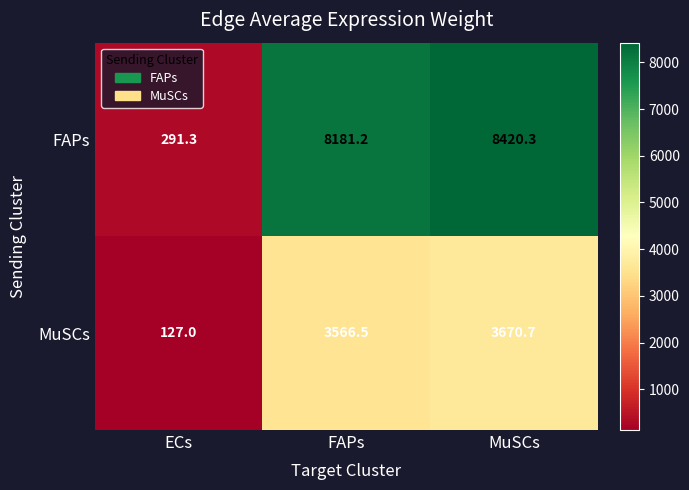

What is the difference between the highest and lowest values at ECs?

164.3